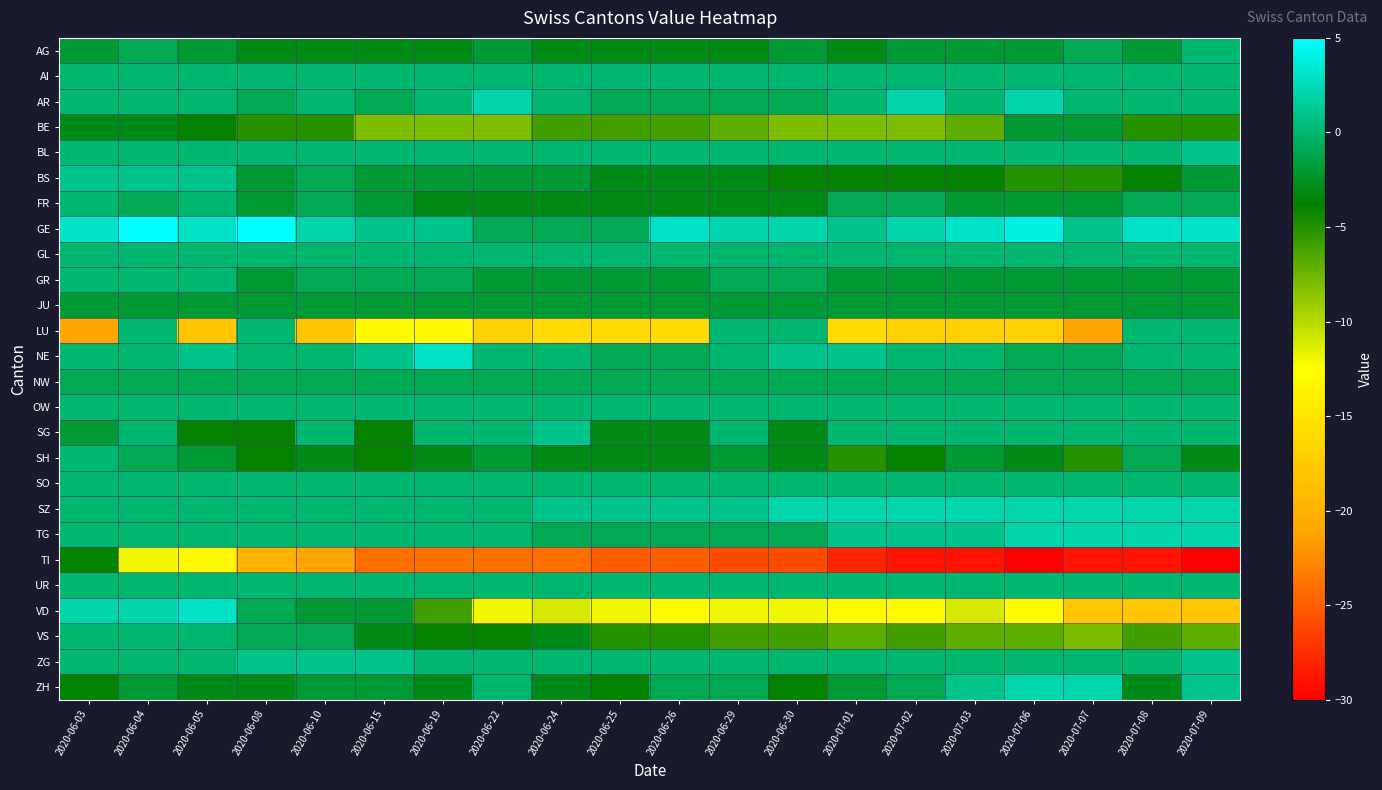

What is the difference between the highest and lowest values at 2020-06-24?

25